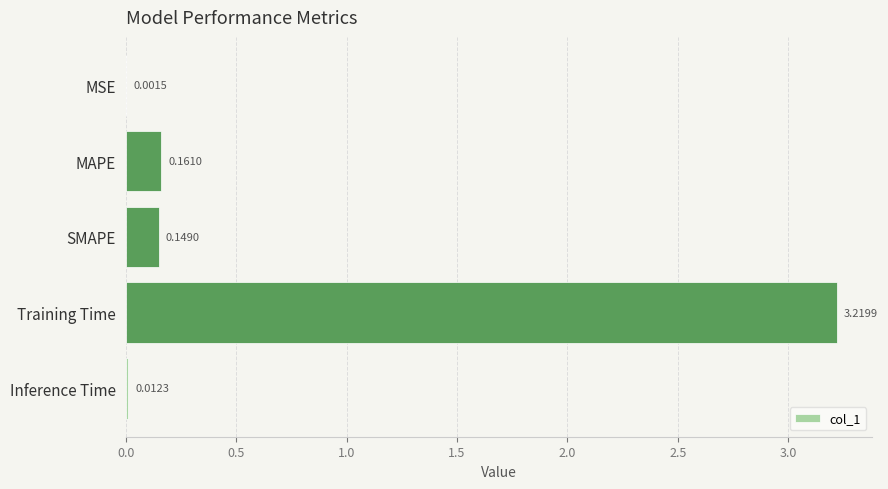

Between Inference Time and Training Time, which is larger?

Training Time